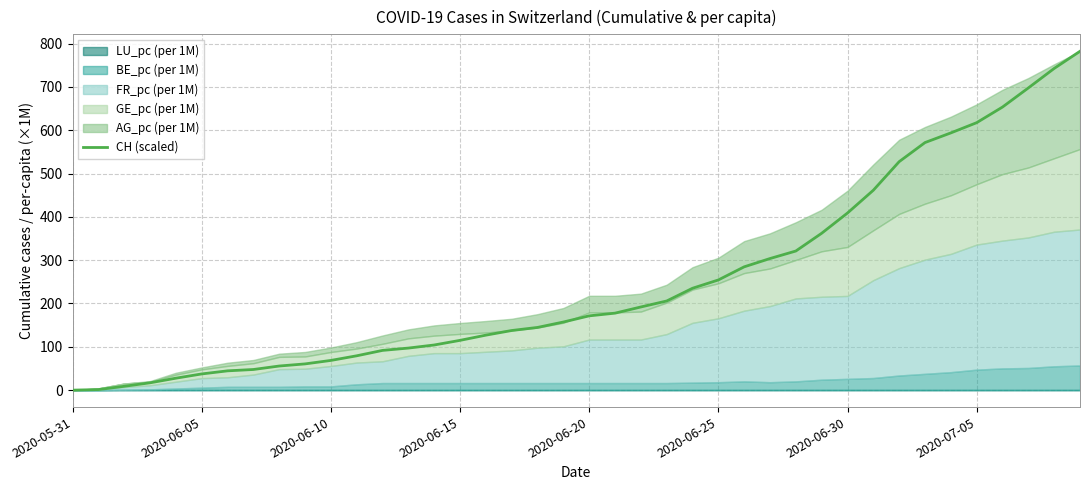

How many data points does each series have?

40